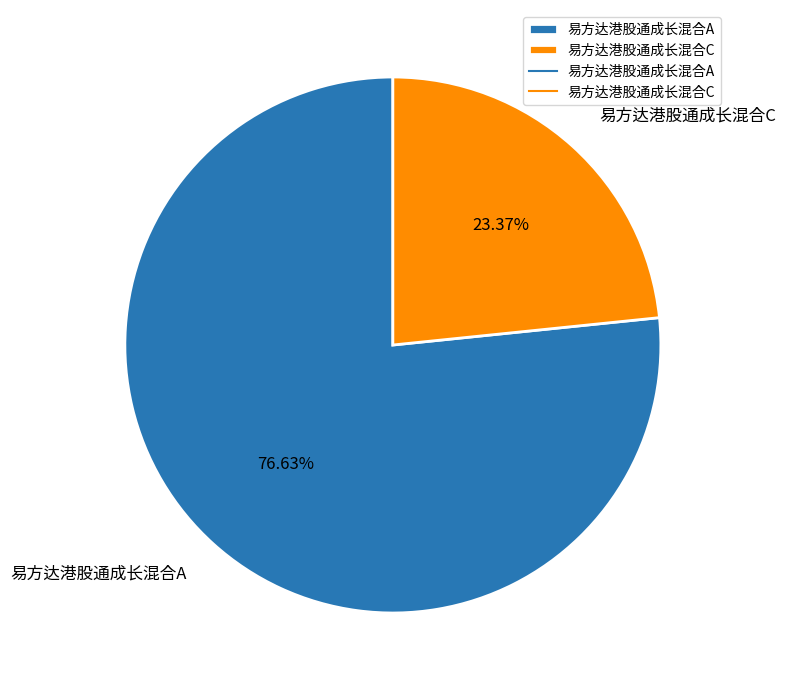

How many segments does this pie chart have?

2